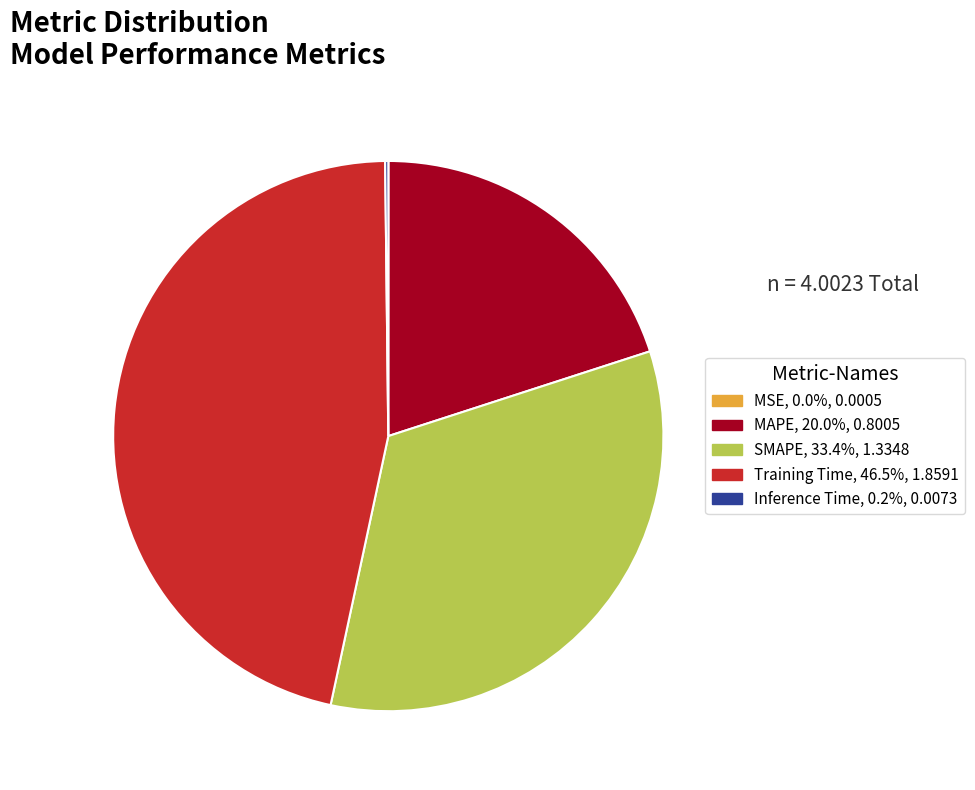

Is the sum of MAPE and SMAPE greater than half?

Yes